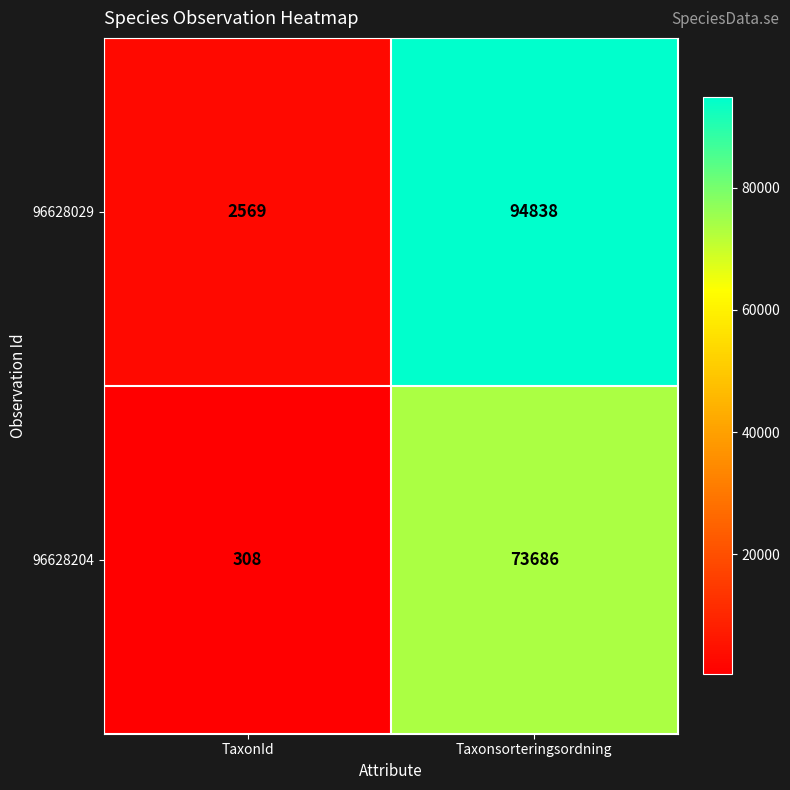

Which series changed the most between TaxonId and Taxonsorteringsordning?

96628029